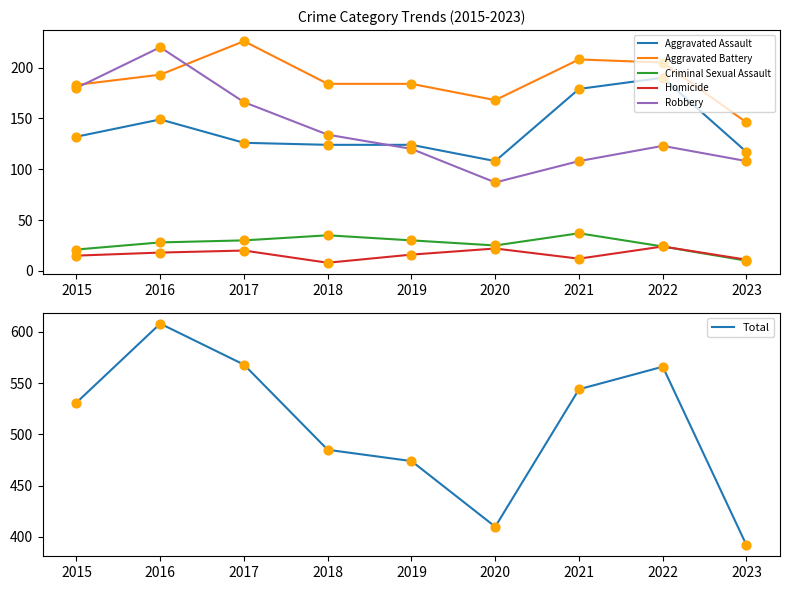

Which series has the widest spread of Y values?

Total